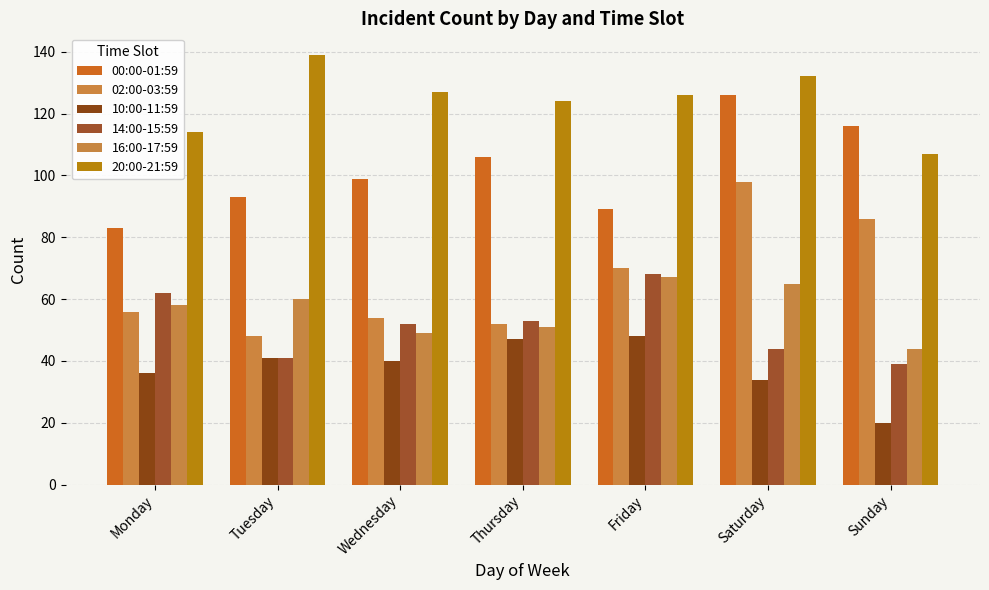

Are the bars horizontal?

No